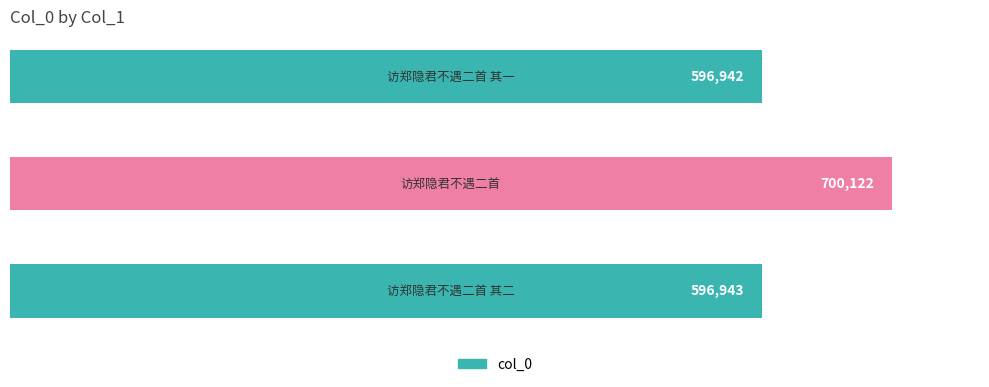

What is the sum of all values?

1894007